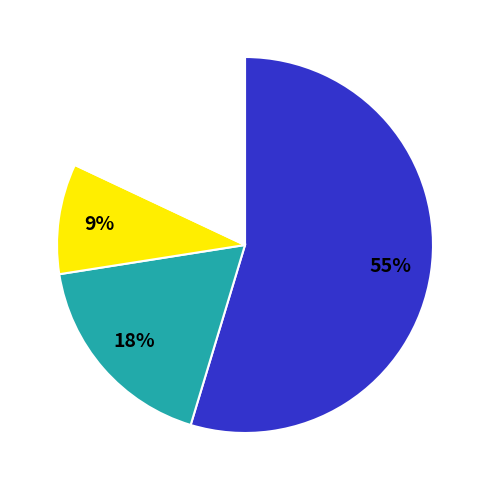

How many segments does this pie chart have?

4